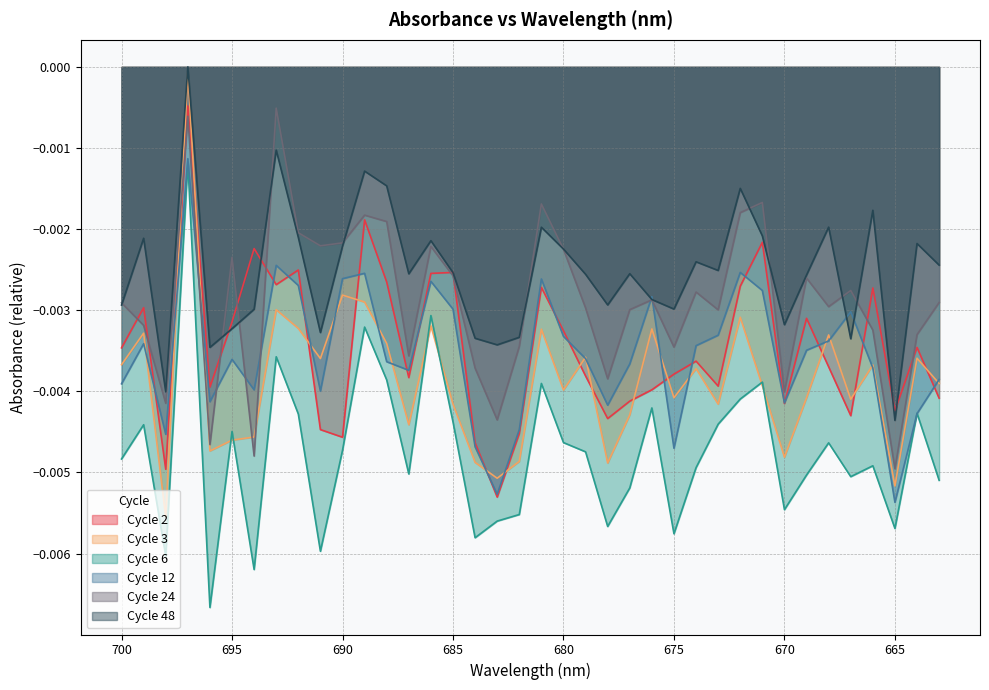

Where is the first local maximum for Cycle 6?

699